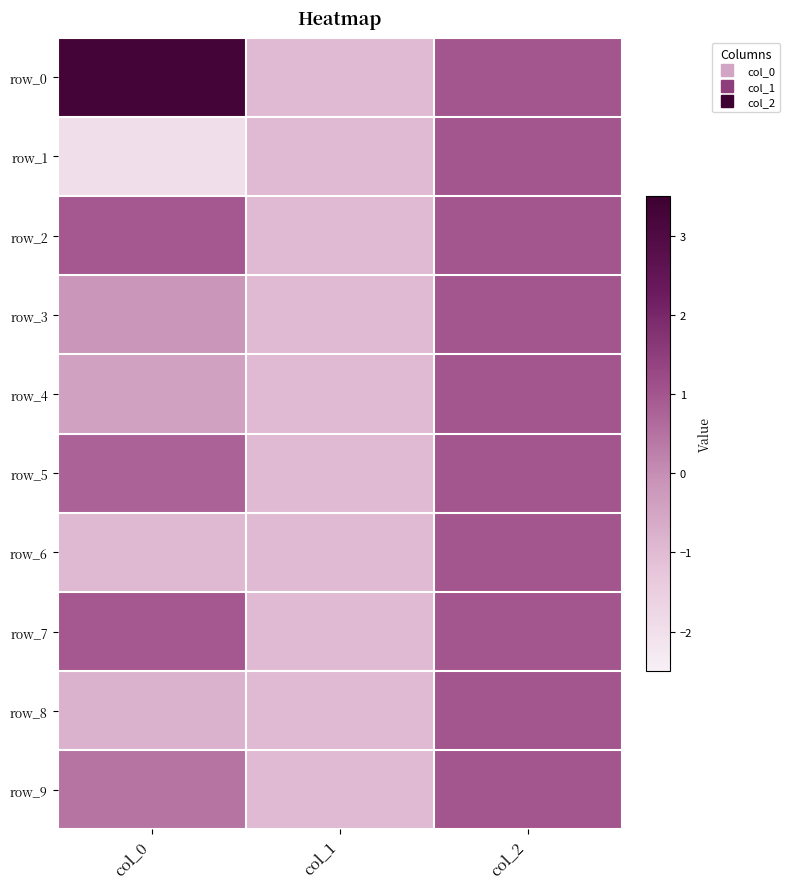

Between col_1 and col_2, which series saw the biggest shift?

row_0